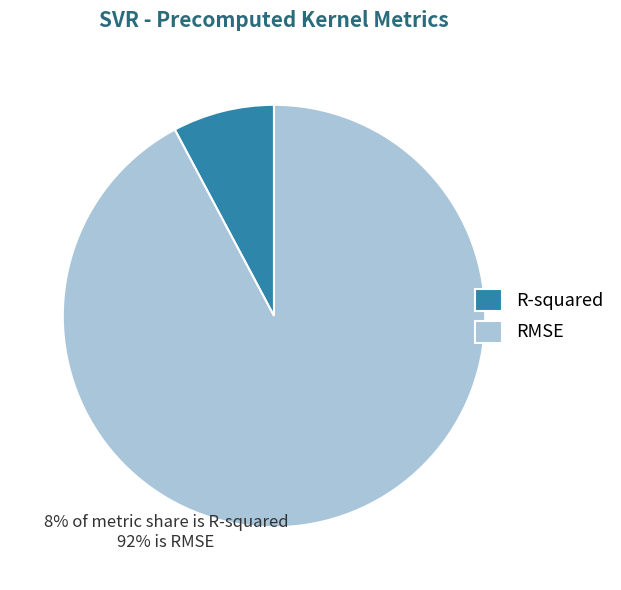

Which slice is the largest?

RMSE